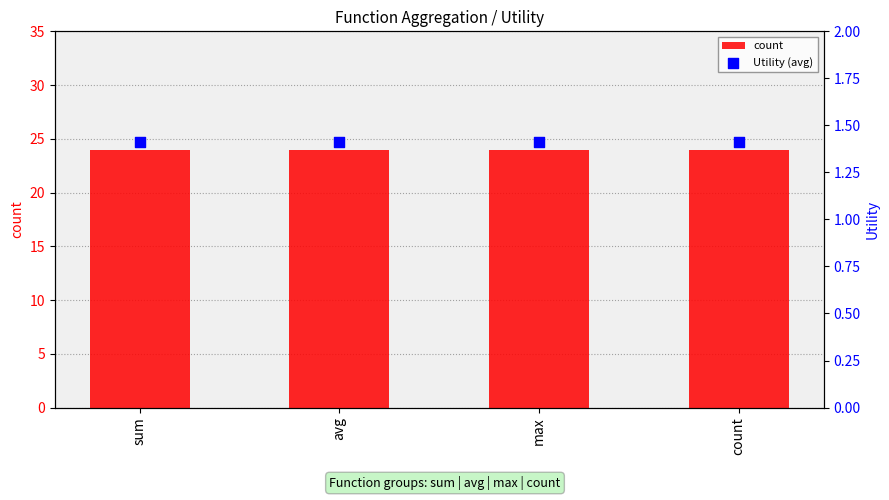

Which series contains the highest Y value?

count